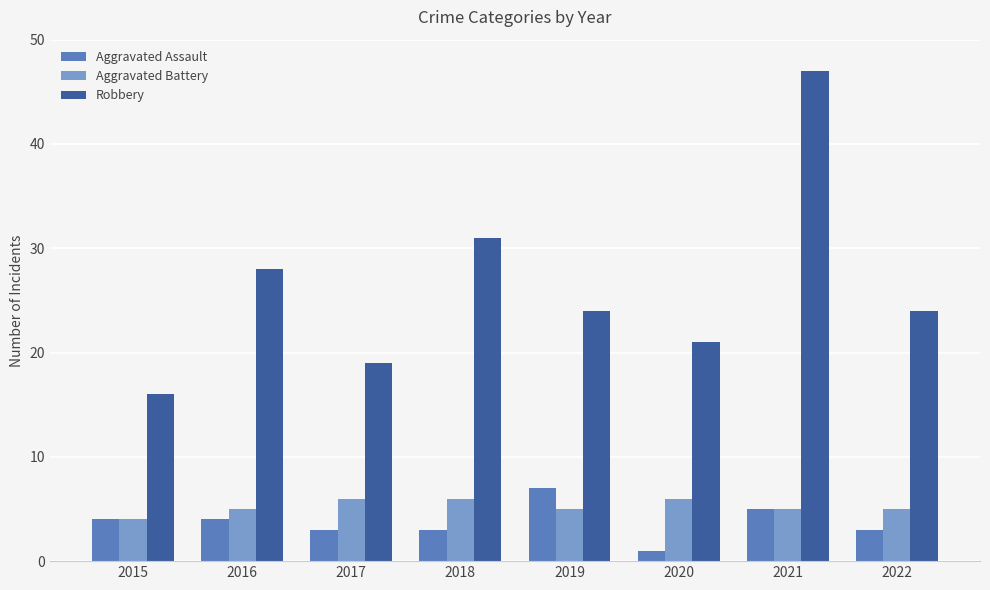

Read the Robbery value at 2017.

19